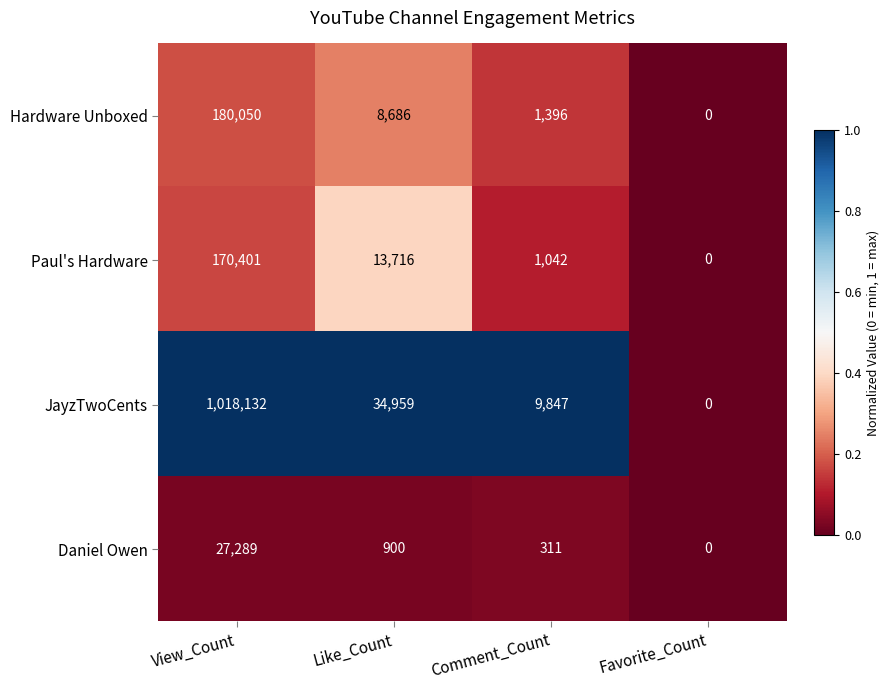

What is the sum of the JayzTwoCents values at Like_Count and Comment_Count?

44806